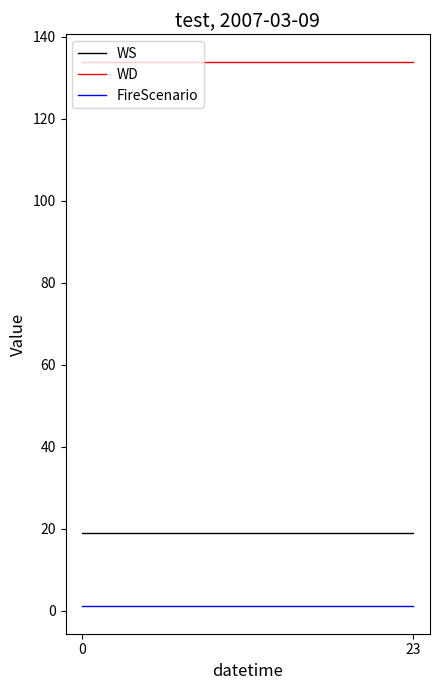

List the series in order of their peak value, lowest first.

FireScenario, WS, WD